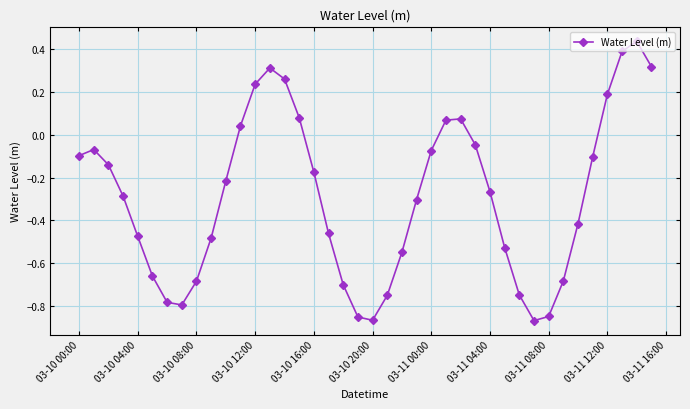

How many categories are shown in the chart?

40